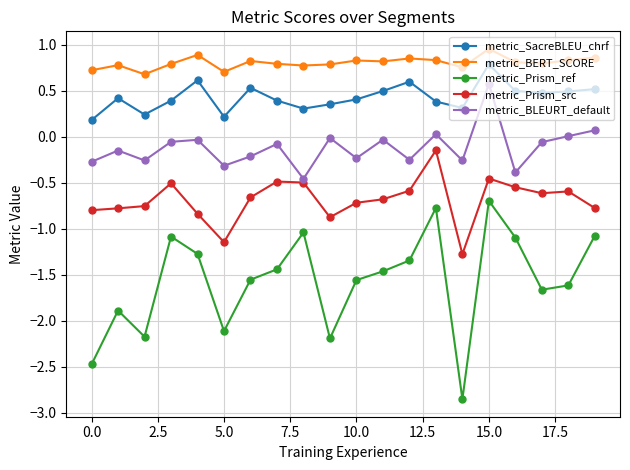

True or false: metric_Prism_ref has more than 0 interior local peaks.

True